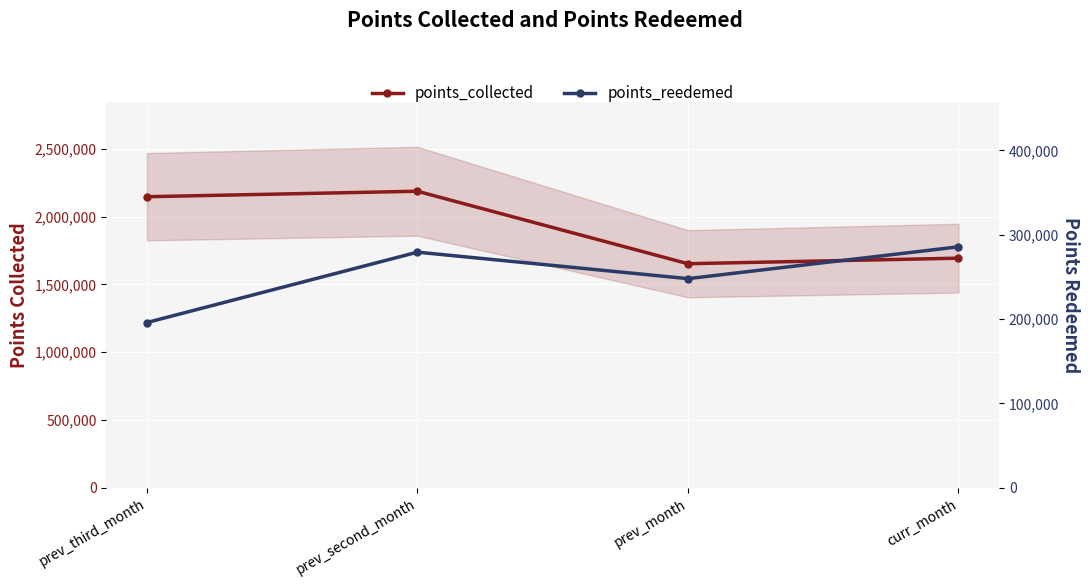

What are all the series names shown in the legend?

points_collected, points_reedemed